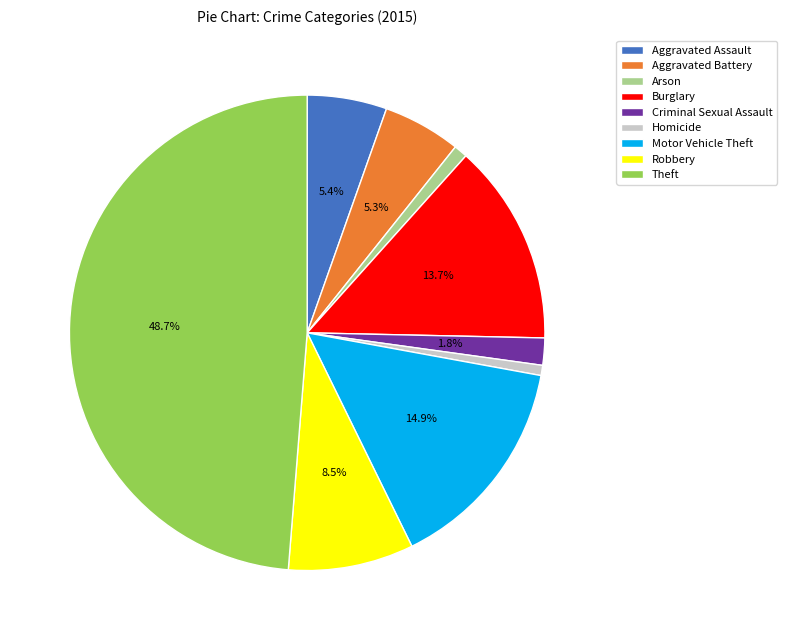

What percentage is the Arson slice, to the nearest percent?

1%